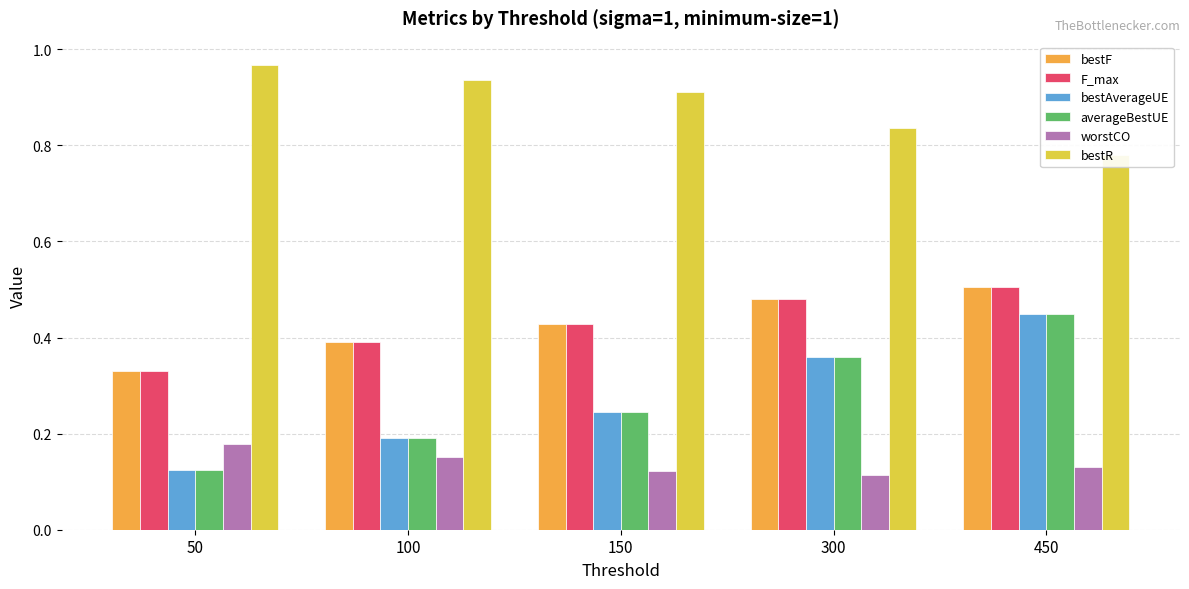

The averageBestUE series shows 0.4 at 450. True or false?

True